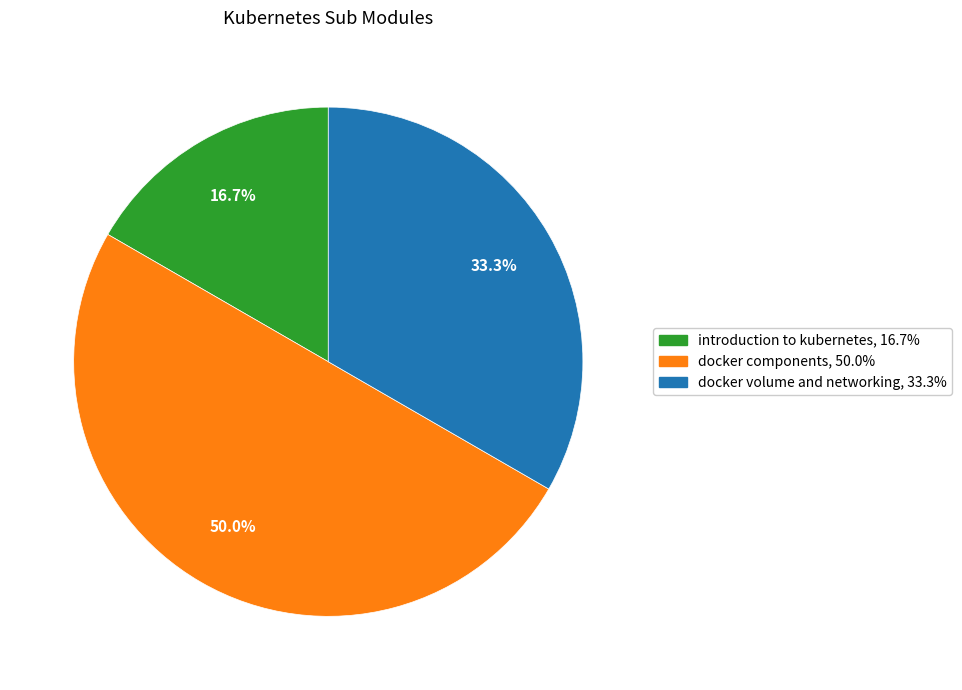

The docker volume and networking slice represents 26% of the pie. True or false?

False